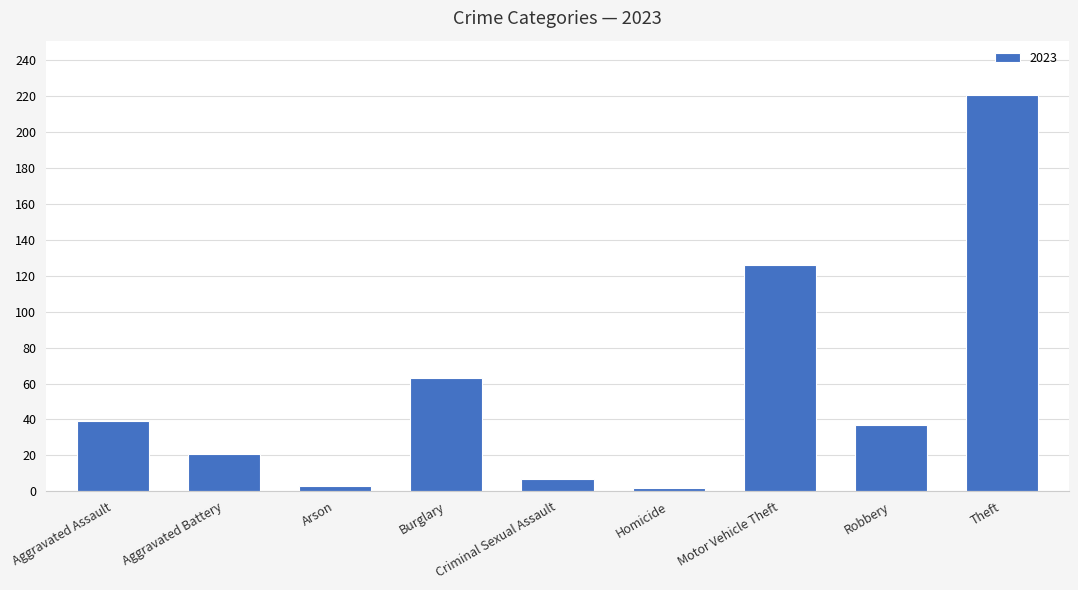

What is the sum of all values?

519